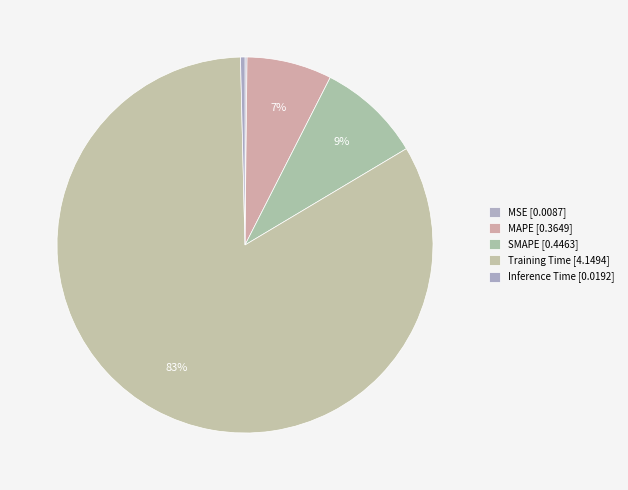

What is the majority slice?

Training Time